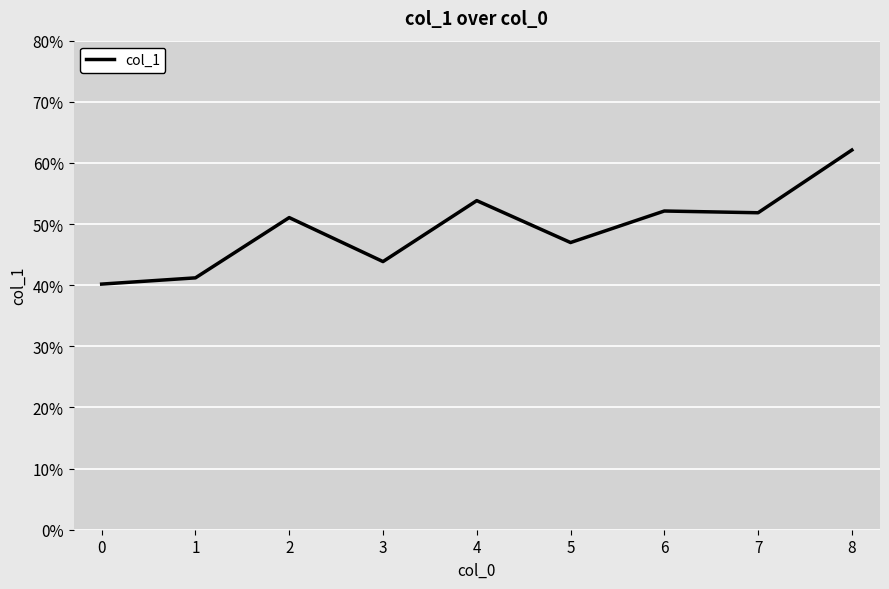

Is this an area chart (filled region under the line)?

No